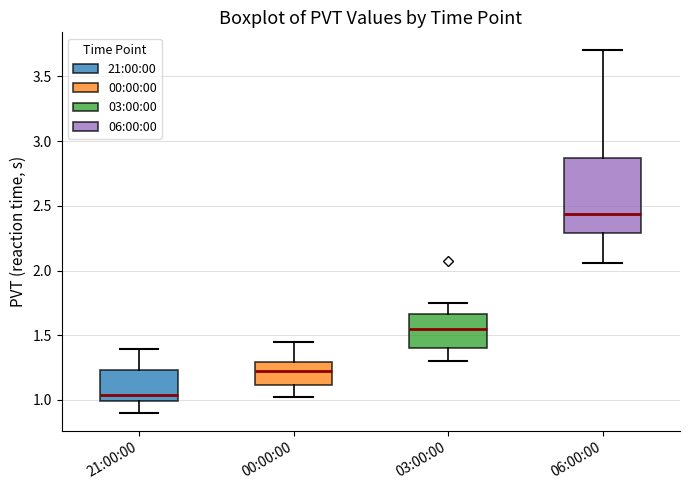

Where does the lower whisker of the box for 21:00:00 end on the y-axis? The values are not printed on the chart, so give them approximately, as read against the axis.

0.90